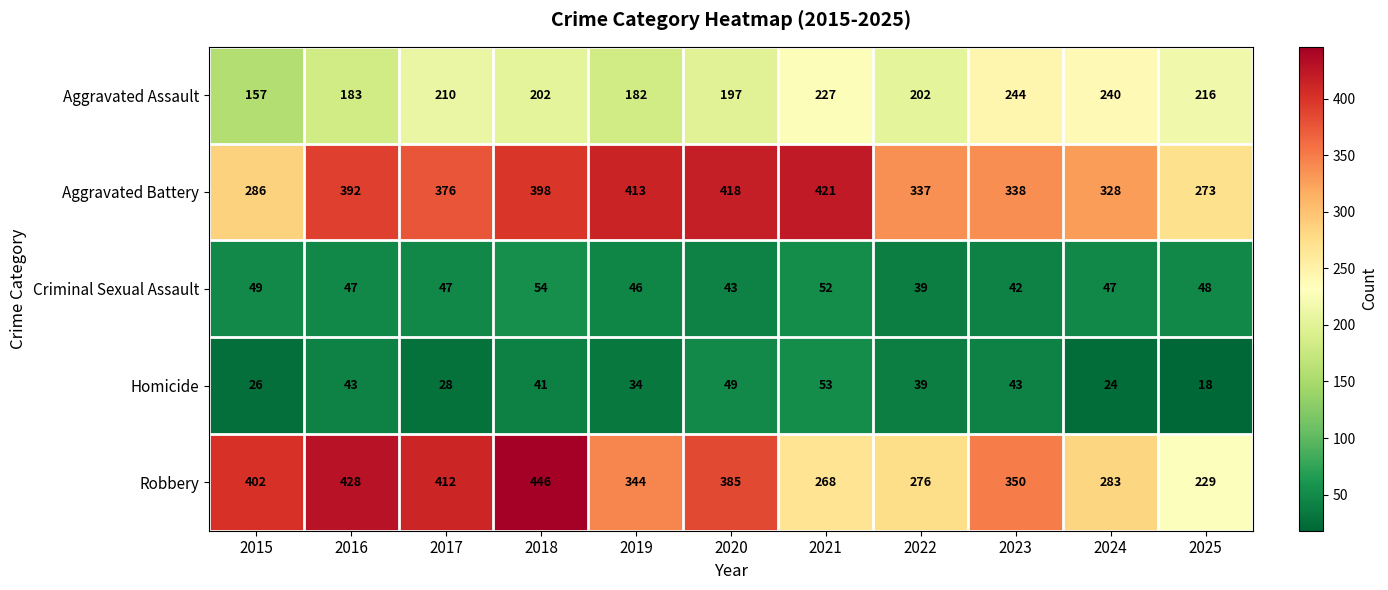

At which category is the sum across all series the highest?

2018